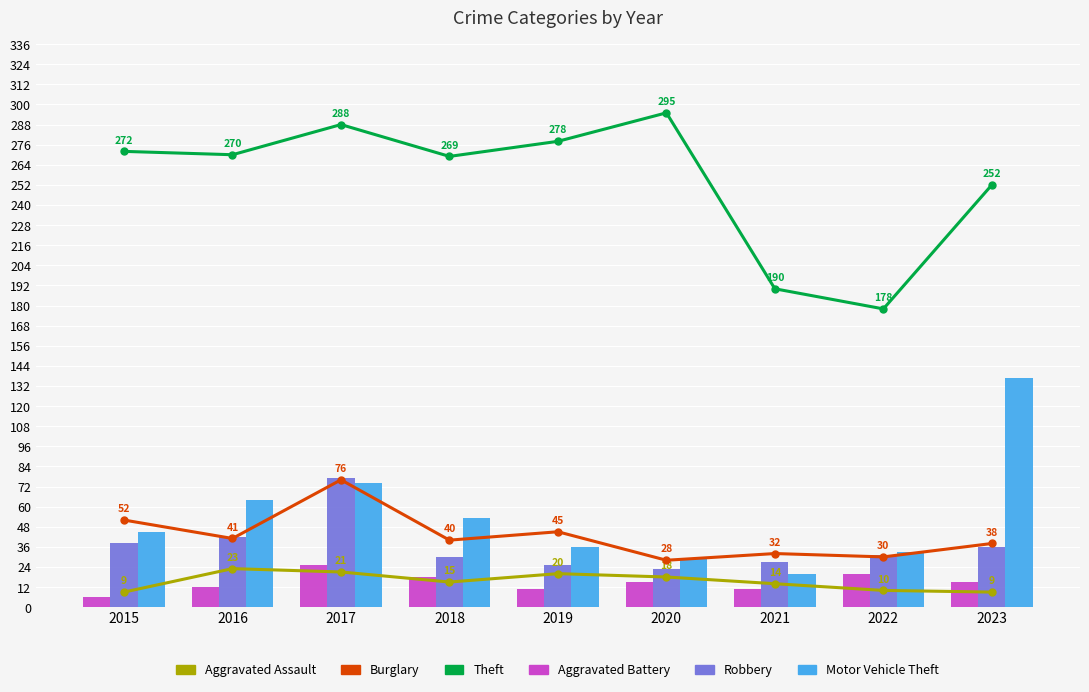

Rank the series by their maximum value, from highest to lowest.

Theft, Motor Vehicle Theft, Robbery, Burglary, Aggravated Battery, Aggravated Assault